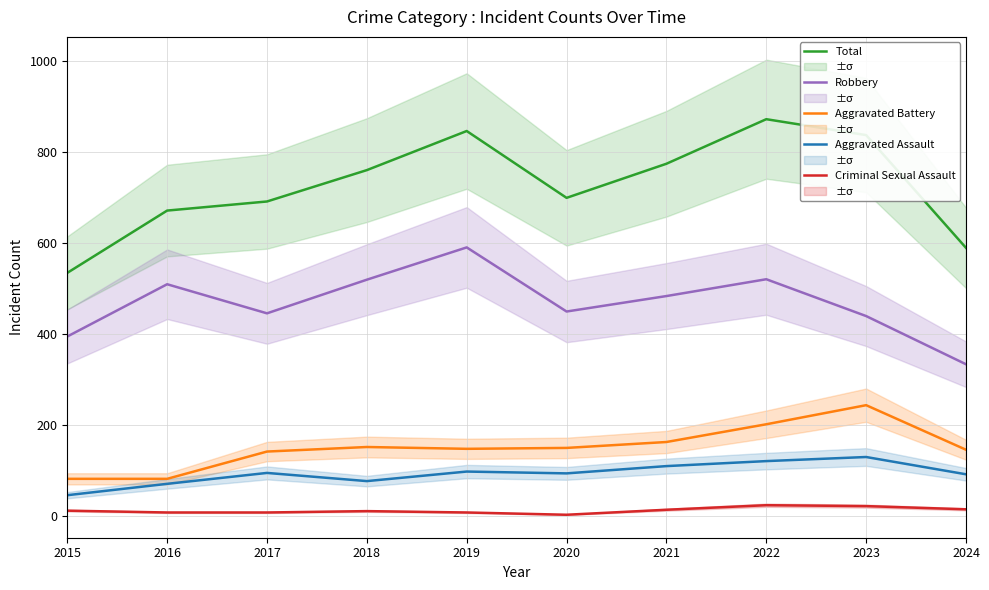

True or false: Criminal Sexual Assault and Aggravated Assault intersect in this chart.

False